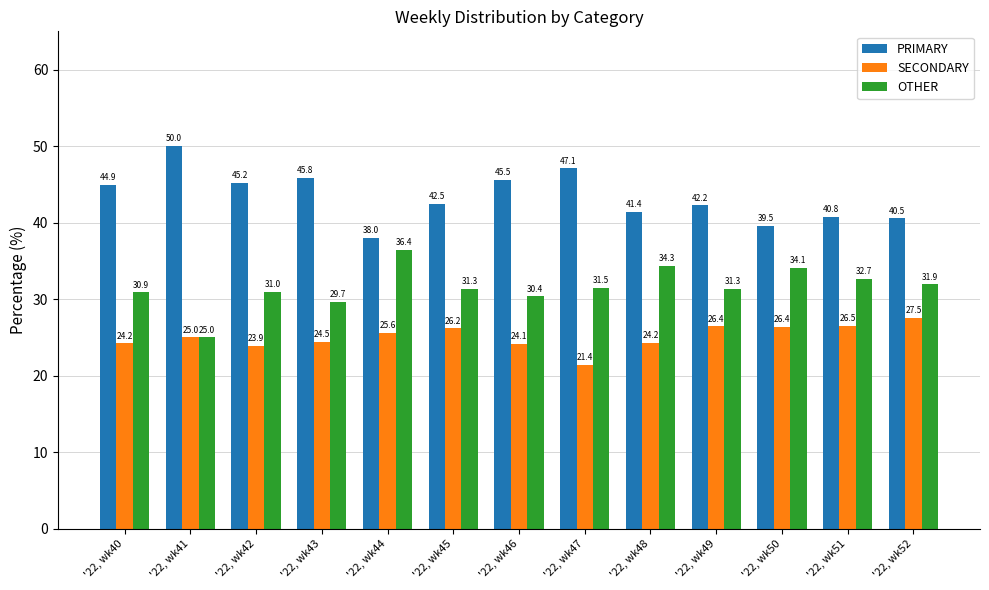

What is the highest value of the OTHER series?

36.4